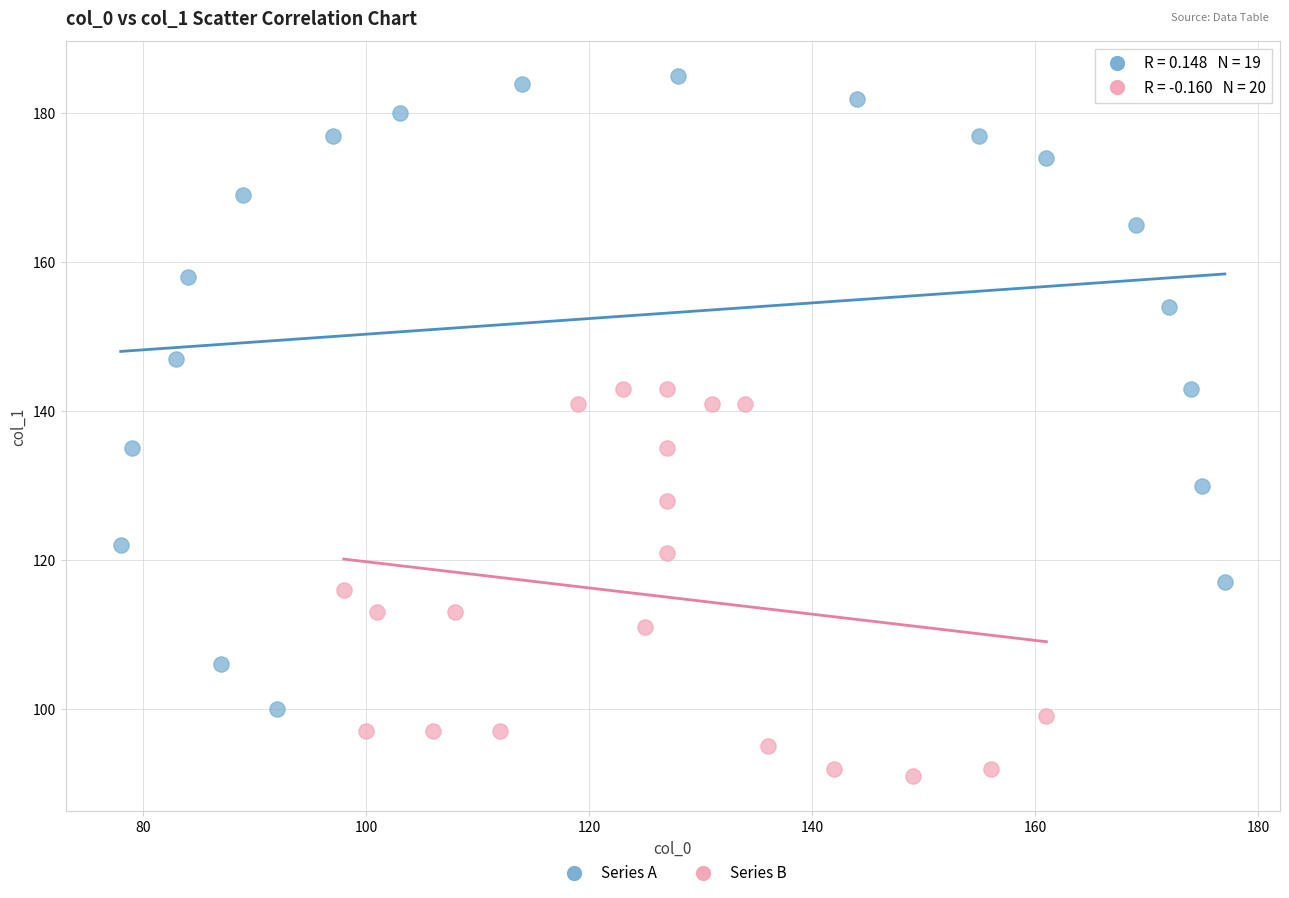

Which series reaches the minimum Y coordinate?

Series B